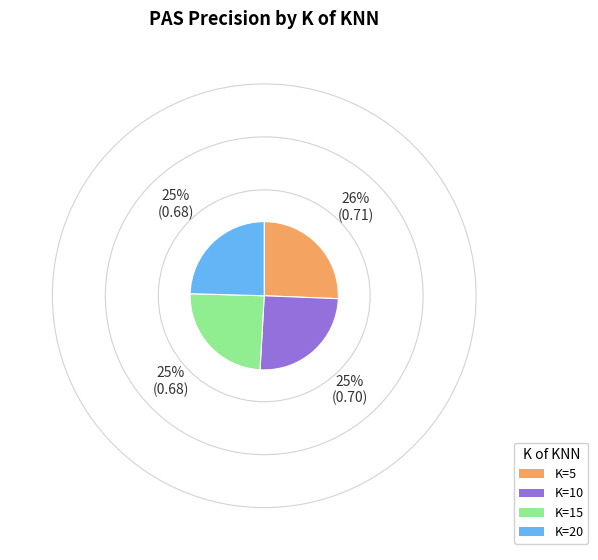

Is there any slice that represents more than half of the pie?

No